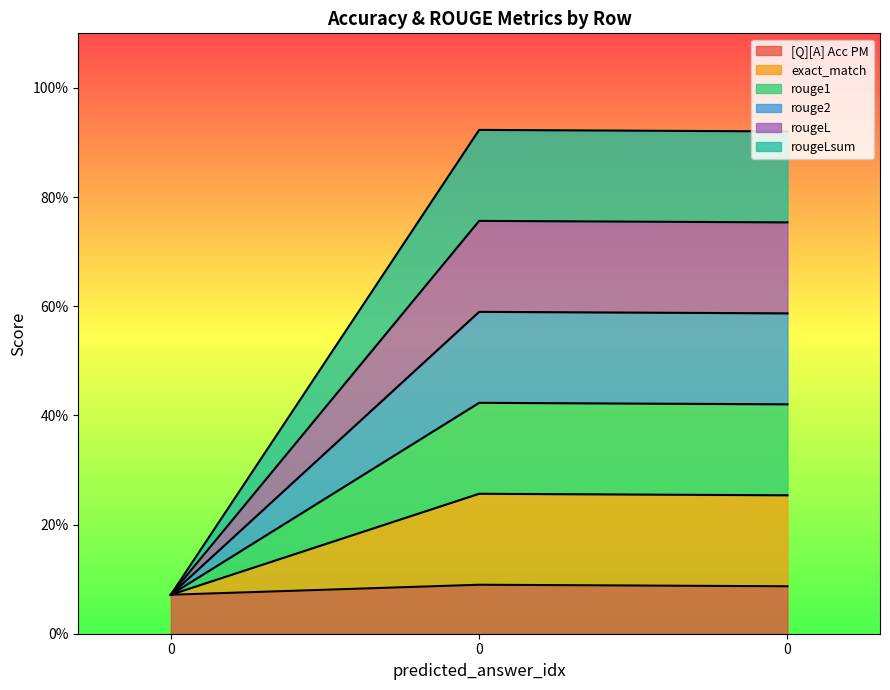

What is the sum of all [Q][A] Acc PM values?

0.2